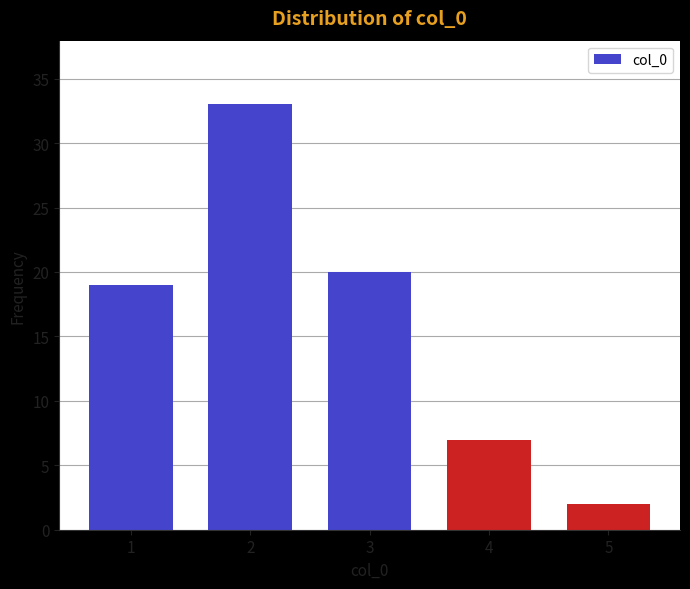

Reading left to right, transcribe all the data shown in this chart.

1=19	2=33	3=20	4=7	5=2